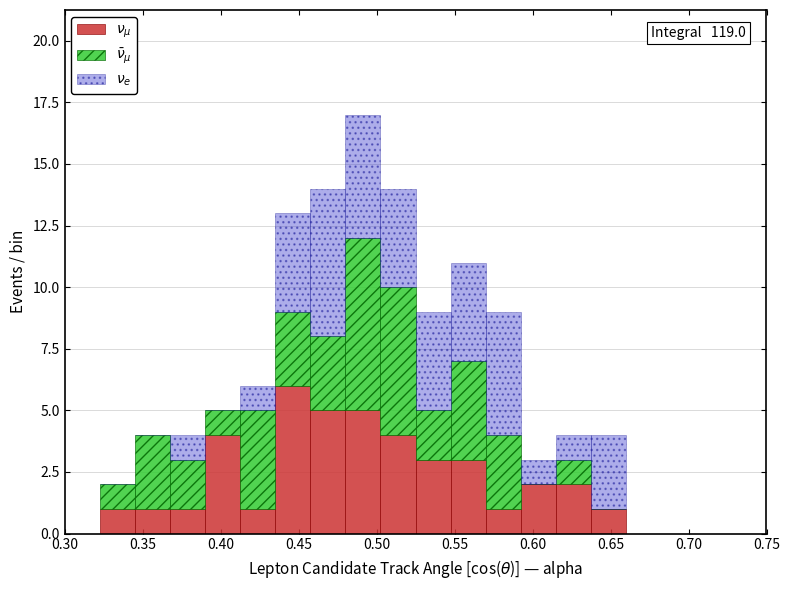

Which range on the x-axis has the tallest stacked bar (by total height)?

0.480 to 0.505